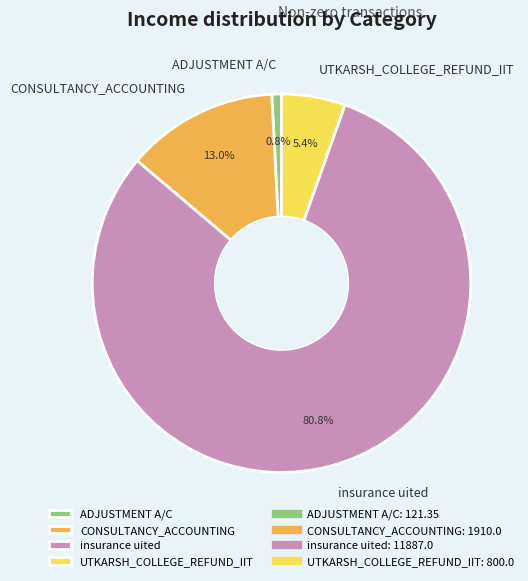

How much of the chart is everything except ADJUSTMENT A/C?

99.2%